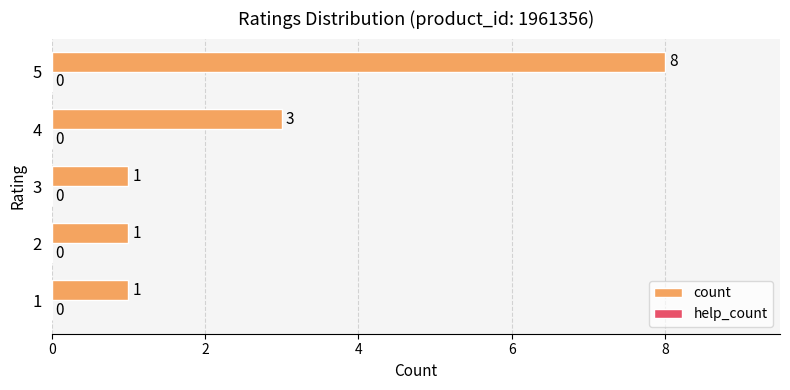

Is it true that the value at 5 is 12?

False